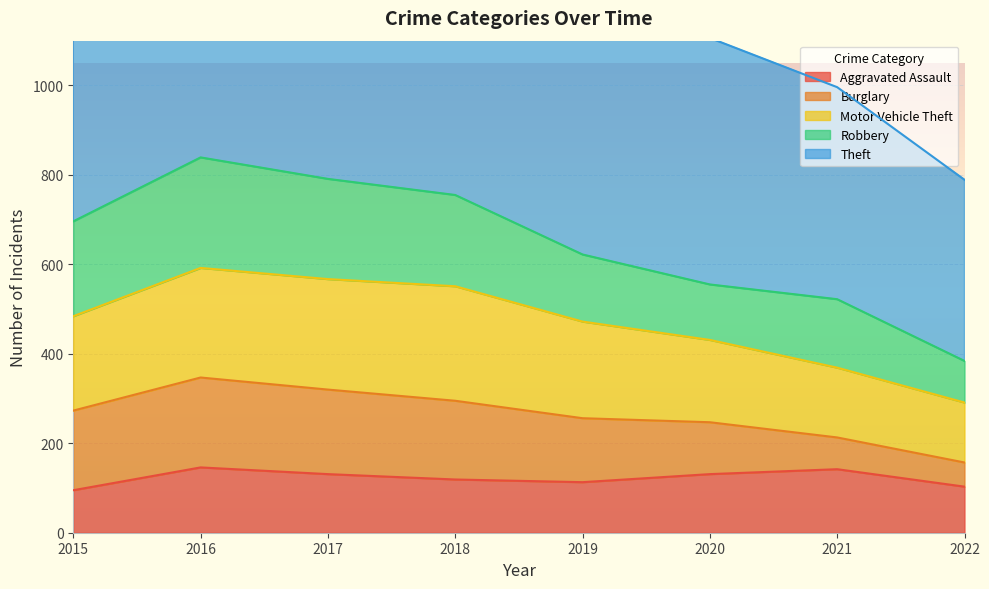

What is the sum of all Theft values?

5675